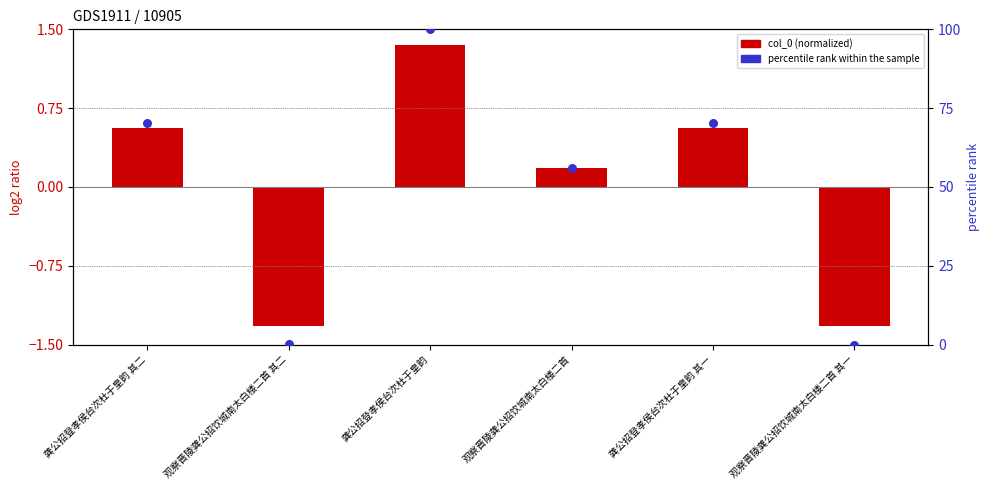

Which series reaches the minimum Y coordinate?

col_0 (normalized)